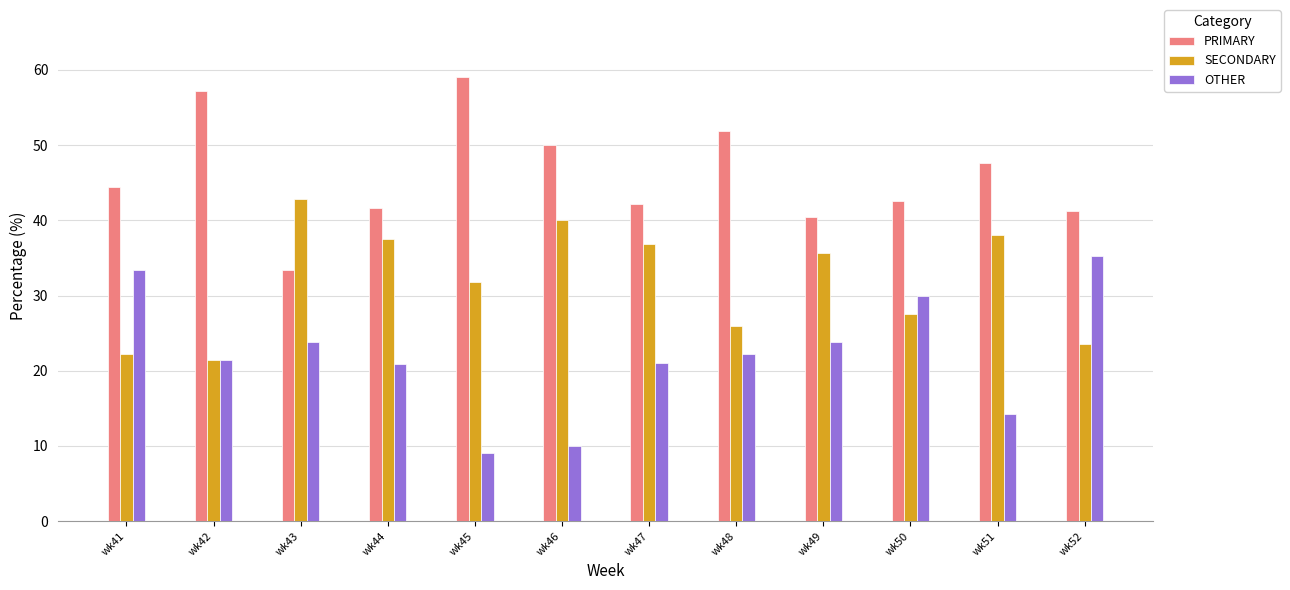

Rank the series by their average value, from highest to lowest.

PRIMARY, SECONDARY, OTHER